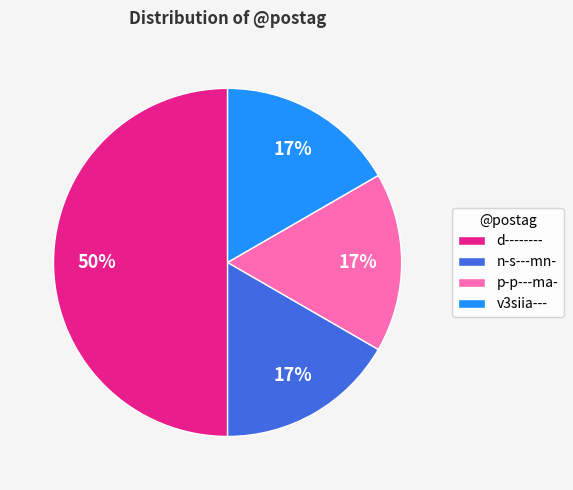

Combined, do v3siia--- and p-p---ma- account for over 50%?

No